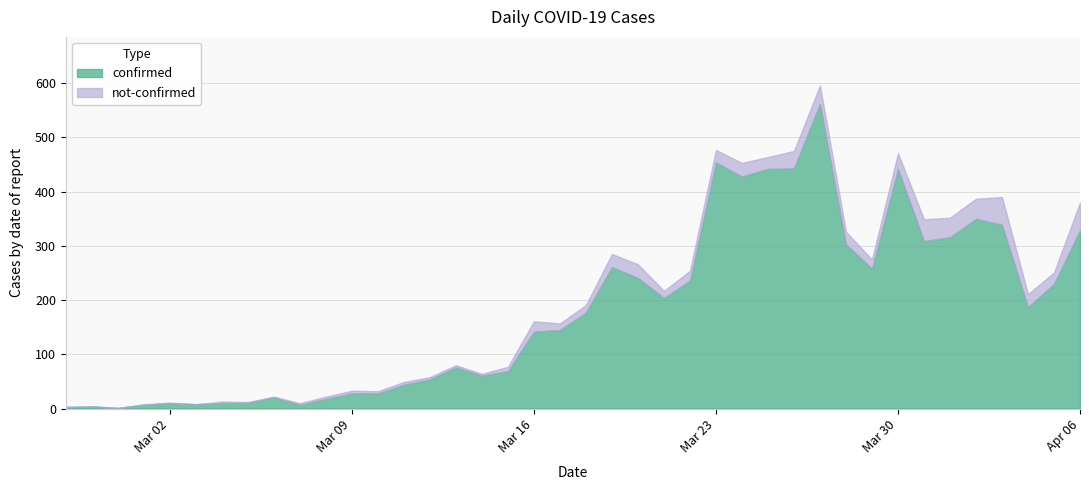

What are all the series names shown in the legend?

confirmed, not-confirmed